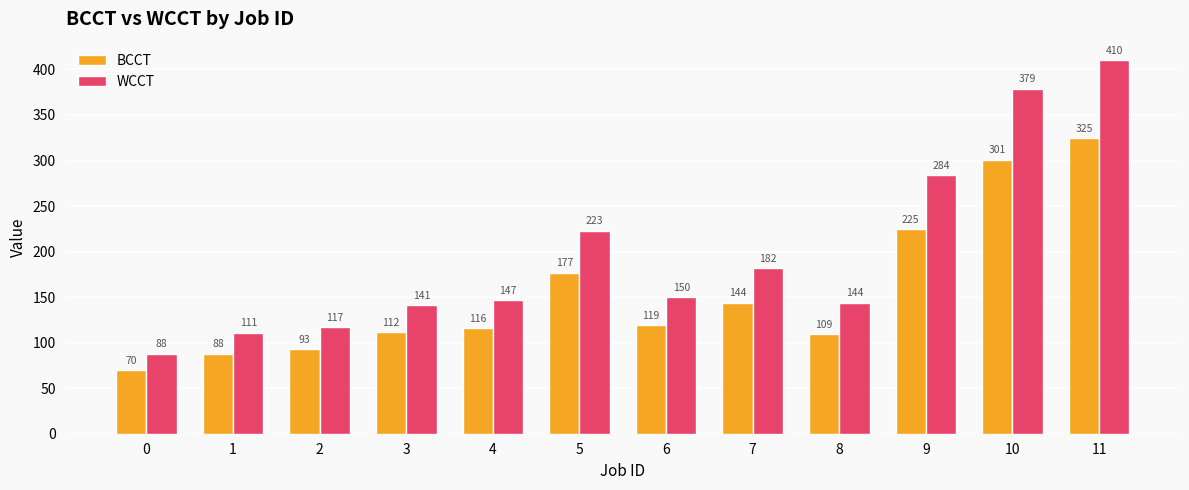

Is it true that BCCT equals 168 at 4?

False